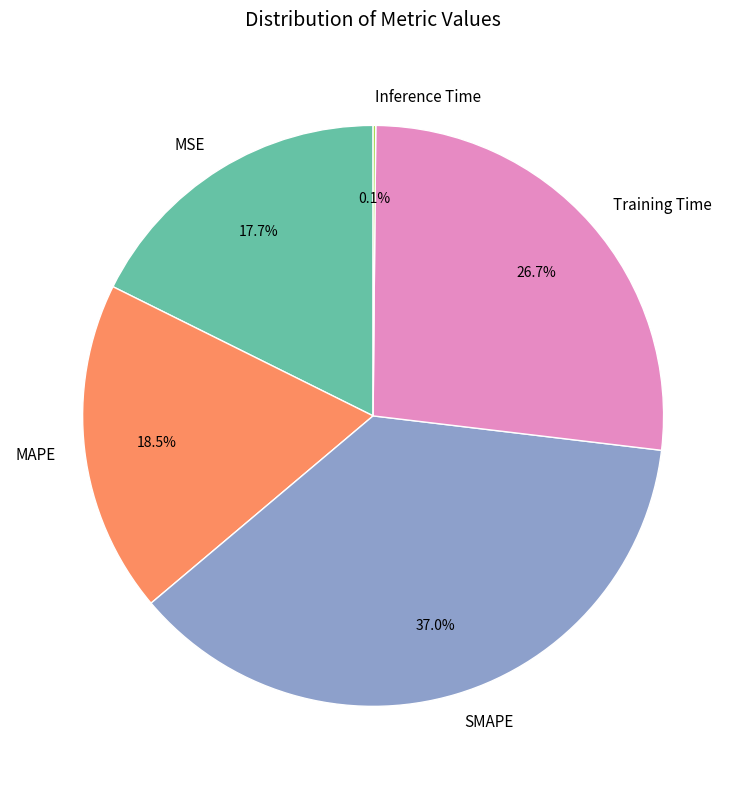

Does any single category account for the majority?

No